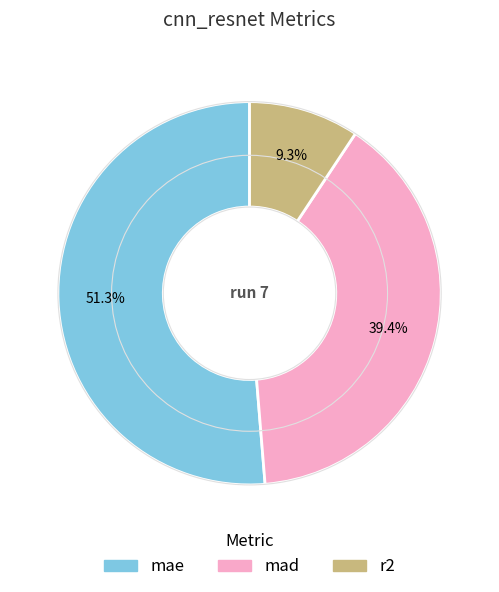

Which slice represents more than half of the pie?

mae